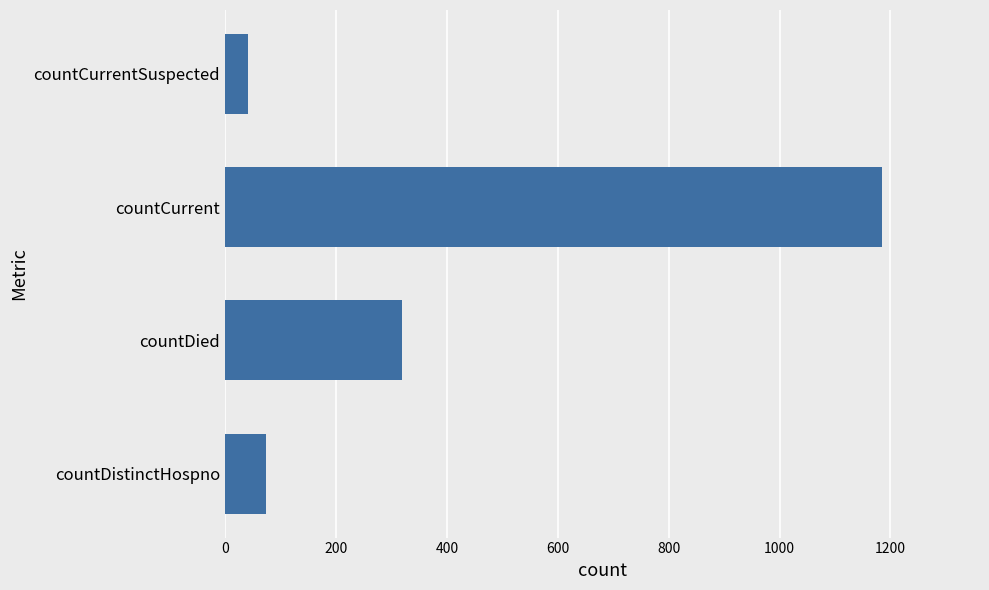

Are the bars grouped side by side (vs. stacked)?

No